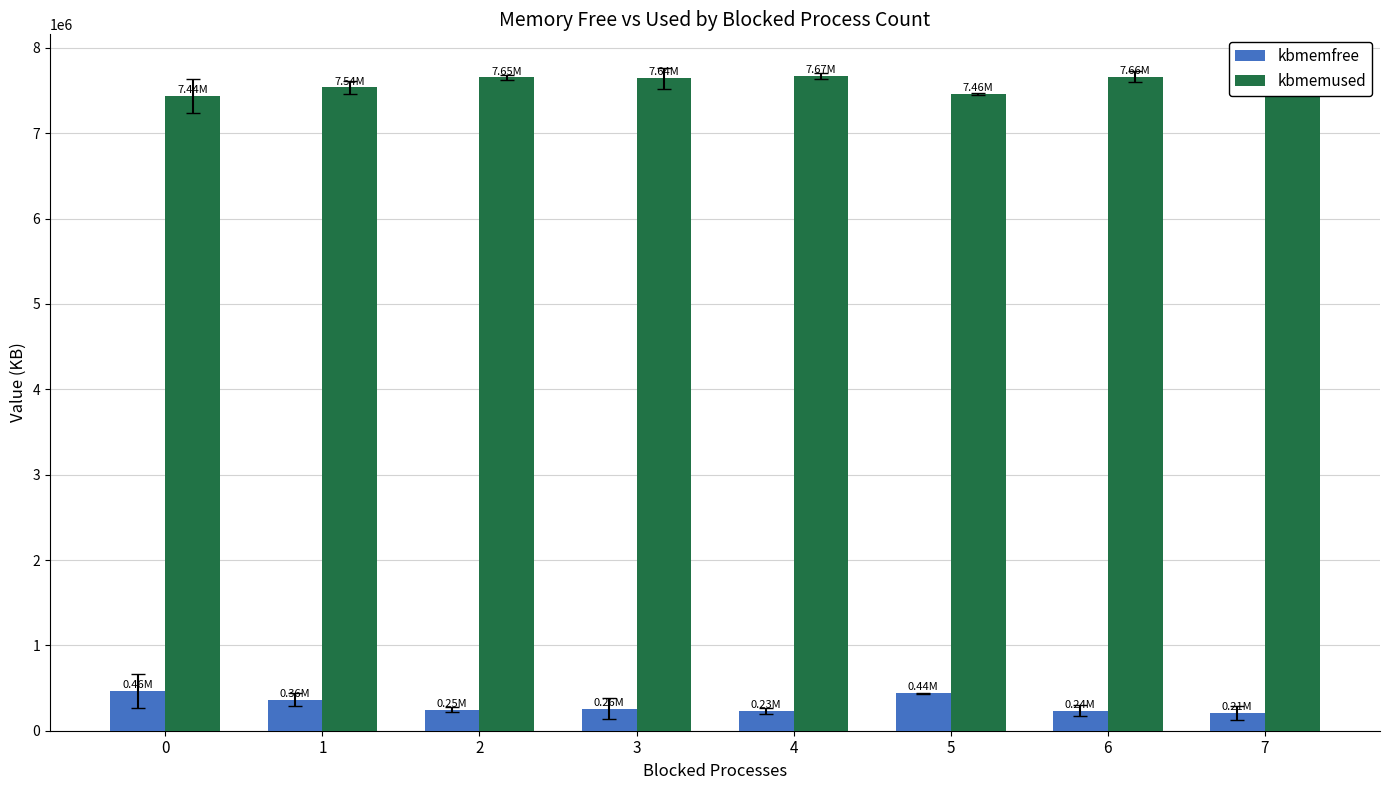

Reading right to left, list all the values displayed in this chart.

kbmemfree: 7=209968.0	6=235625.0	5=438190.0	4=230847.0	3=256306.3	2=246168.0	1=363020.0	0=462313.4
kbmemused: 7=7689060.0	6=7663403.0	5=7460838.0	4=7668181.0	3=7642721.7	2=7652860.0	1=7536008.0	0=7436714.6